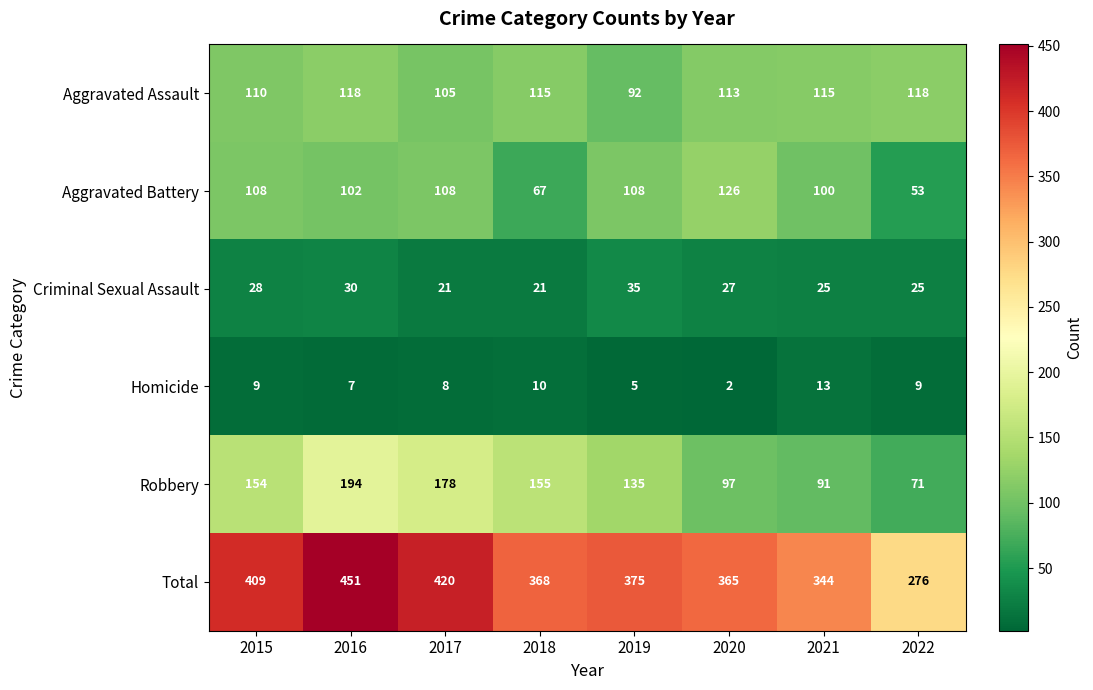

The Aggravated Battery series shows 108 at 2015. True or false?

True